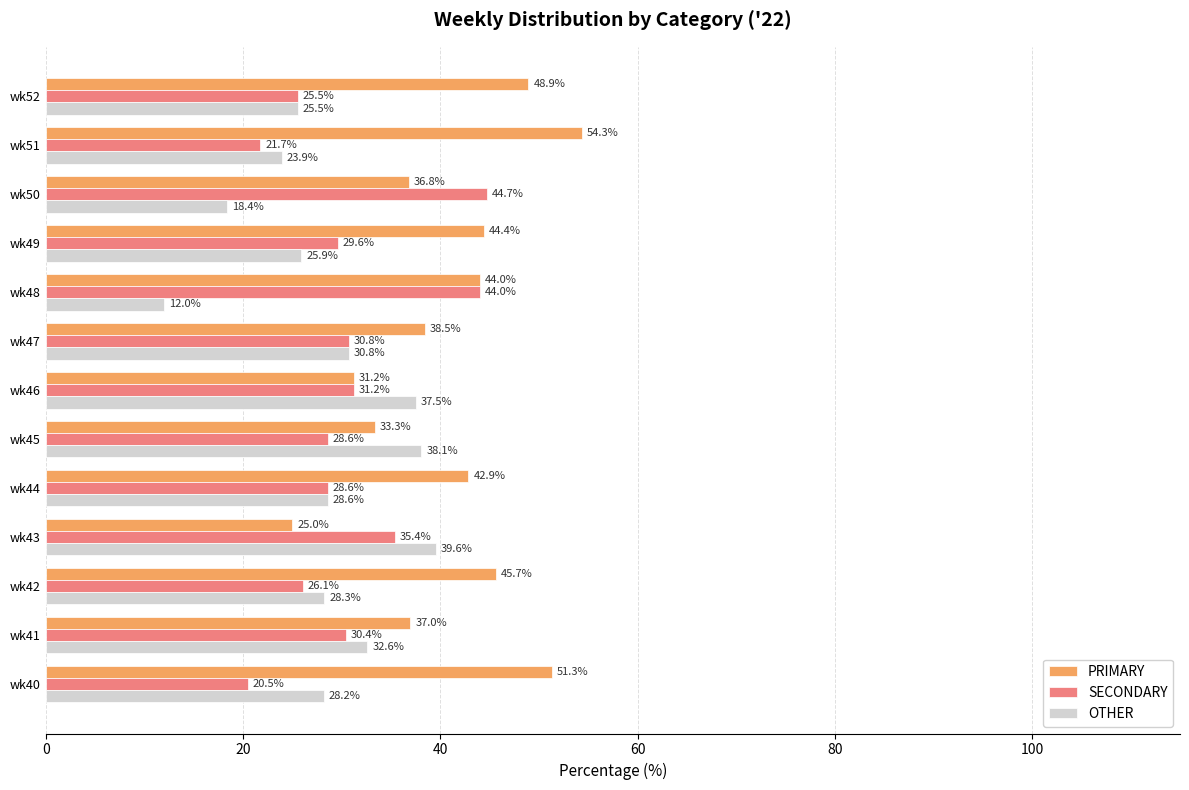

Which series has the widest spread of values?

PRIMARY